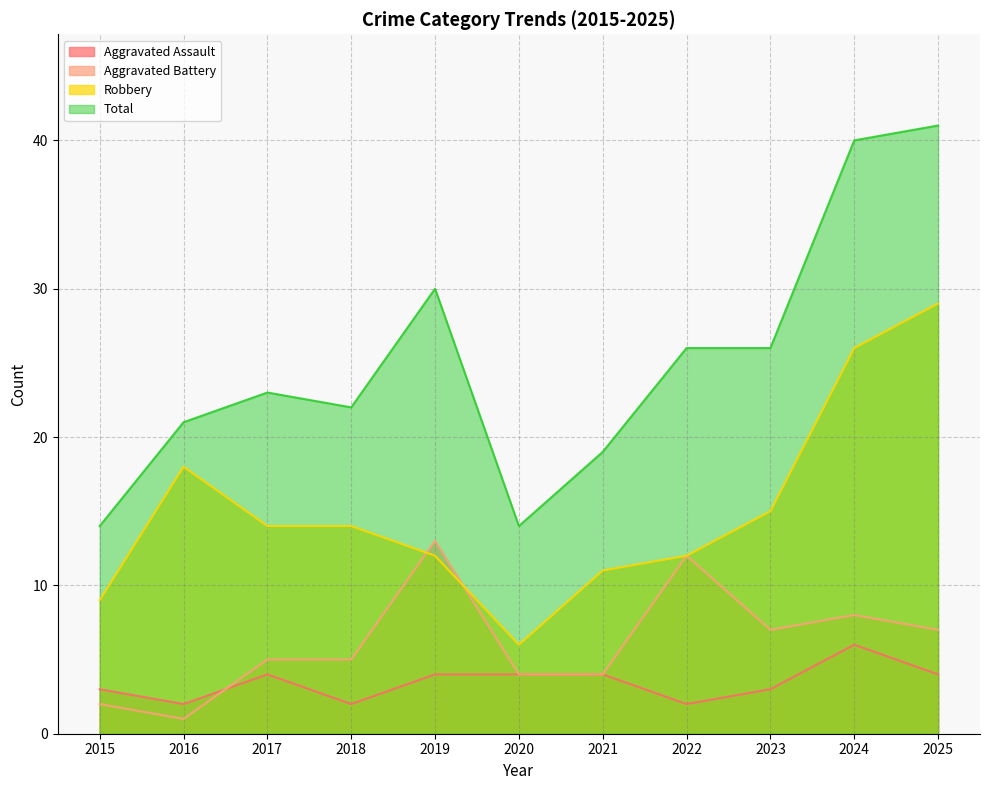

What is the minimum value shown in the chart?

1